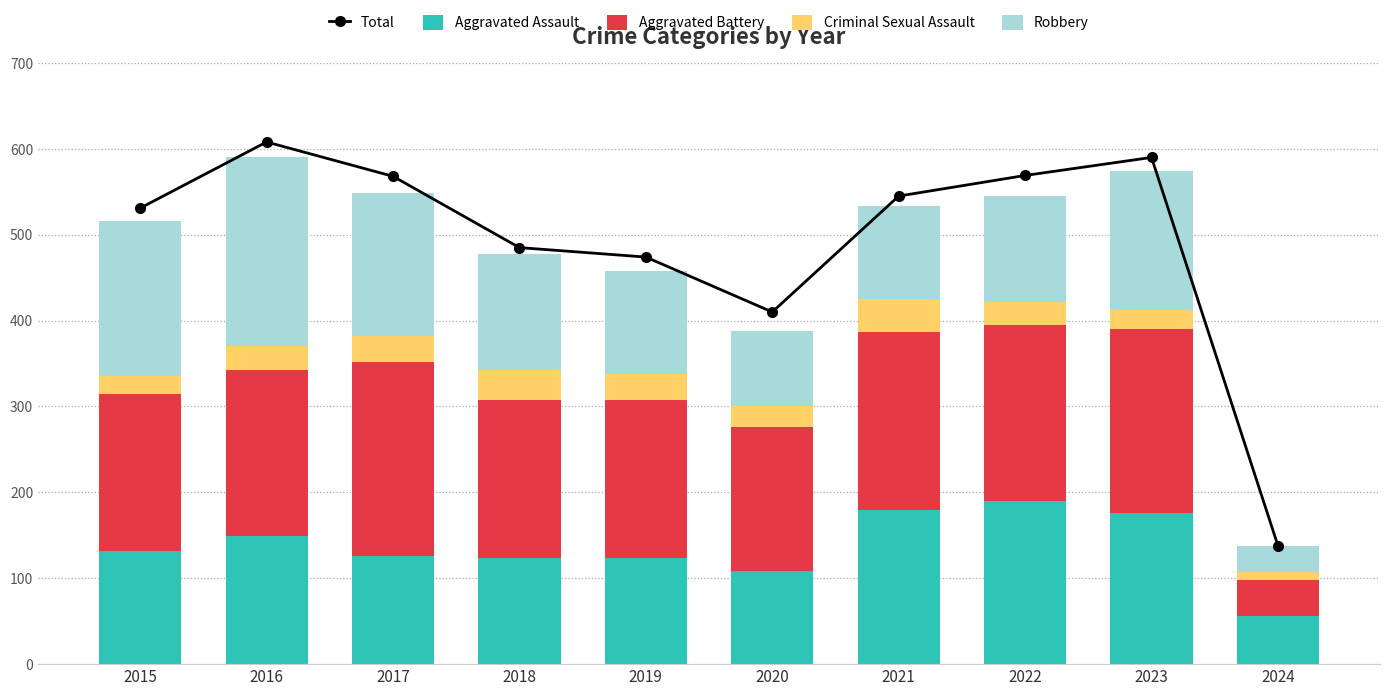

Reading left to right, list all the values displayed in this chart.

Total: 2015=531	2016=608	2017=568	2018=485	2019=474	2020=410	2021=545	2022=569	2023=590	2024=138
Aggravated Assault: 2015=132	2016=149	2017=126	2018=124	2019=124	2020=108	2021=179	2022=190	2023=176	2024=56
Aggravated Battery: 2015=183	2016=193	2017=226	2018=184	2019=184	2020=168	2021=208	2022=205	2023=214	2024=42
Criminal Sexual Assault: 2015=21	2016=28	2017=30	2018=35	2019=30	2020=25	2021=38	2022=27	2023=22	2024=9
Robbery: 2015=180	2016=220	2017=166	2018=134	2019=120	2020=87	2021=108	2022=123	2023=162	2024=30